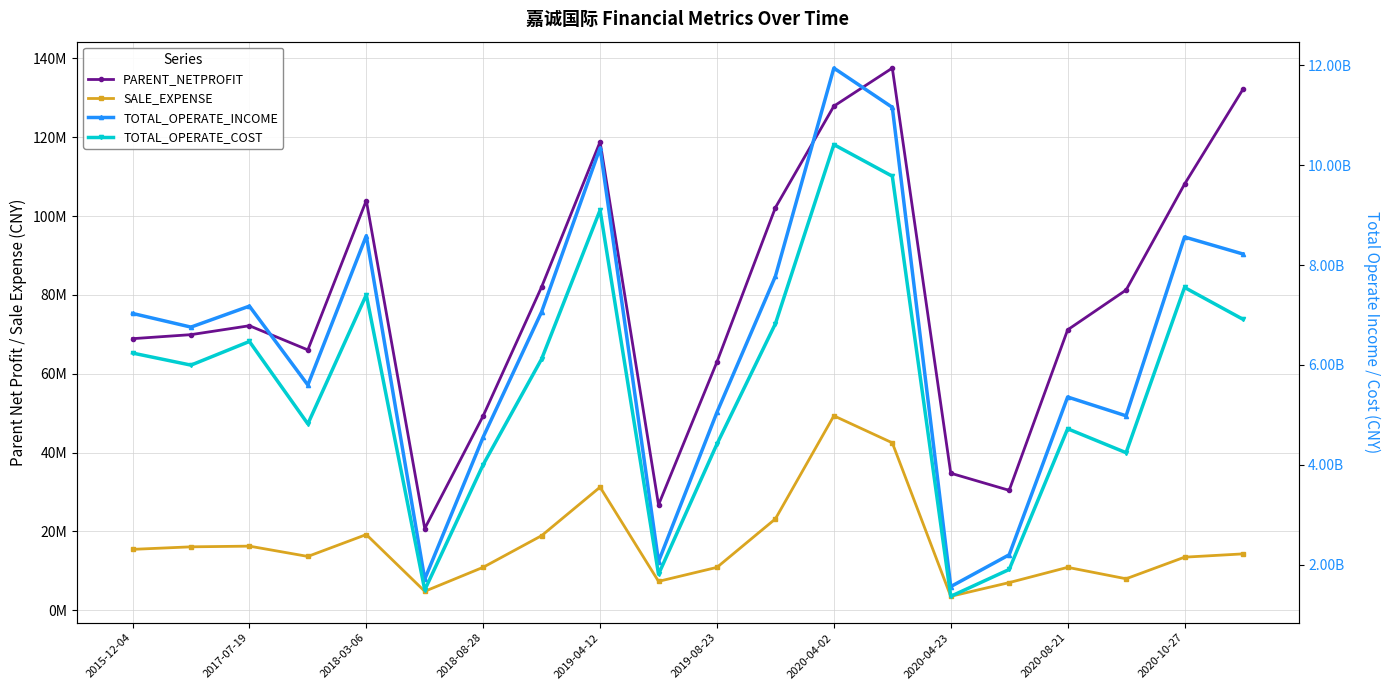

What is the minimum value shown in the chart?

3522454.3